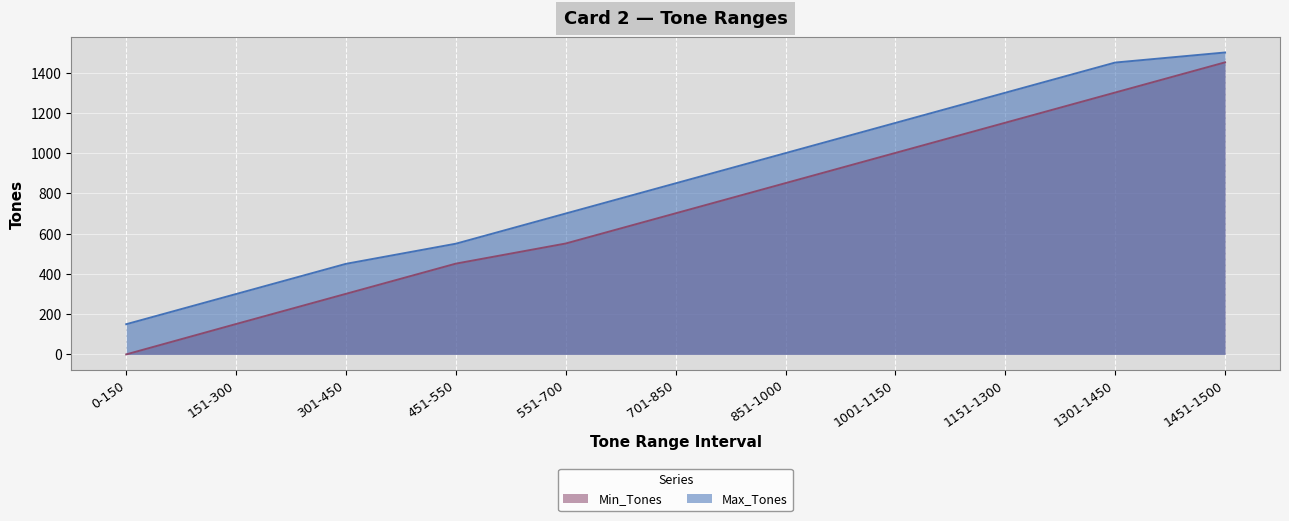

Rank the series by their maximum value, from lowest to highest.

Min_Tones, Max_Tones